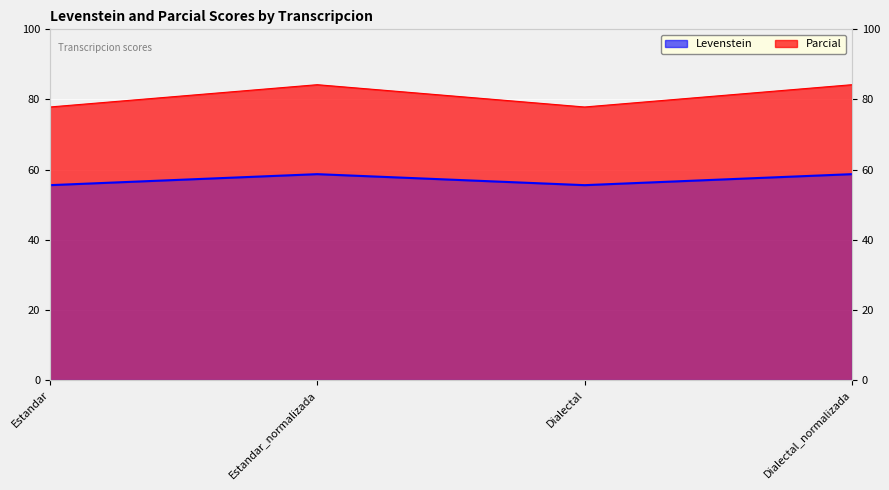

Rank the categories by Parcial value from highest to lowest.

Estandar_normalizada, Dialectal_normalizada, Estandar, Dialectal